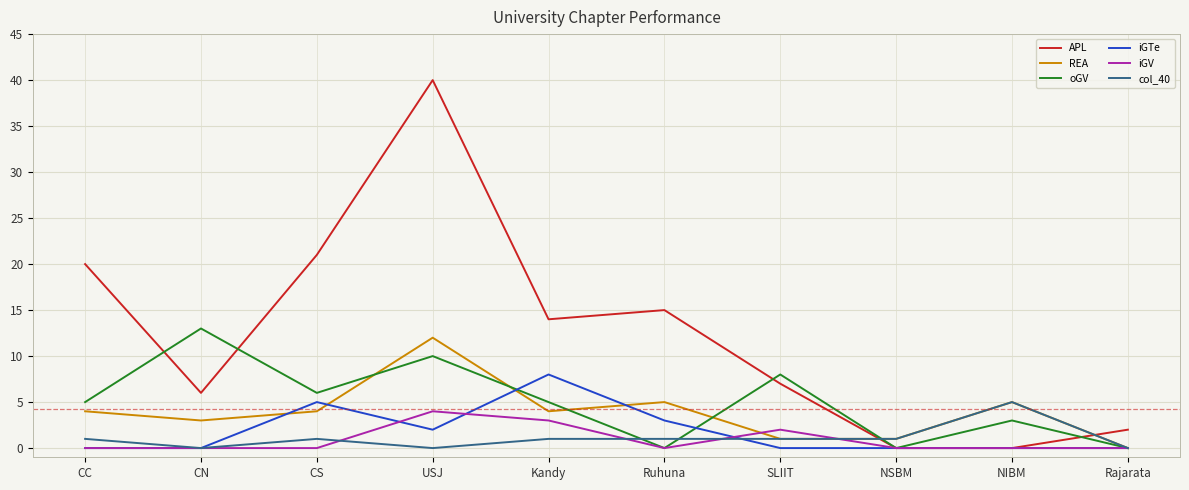

Which series has the largest total across all categories?

APL